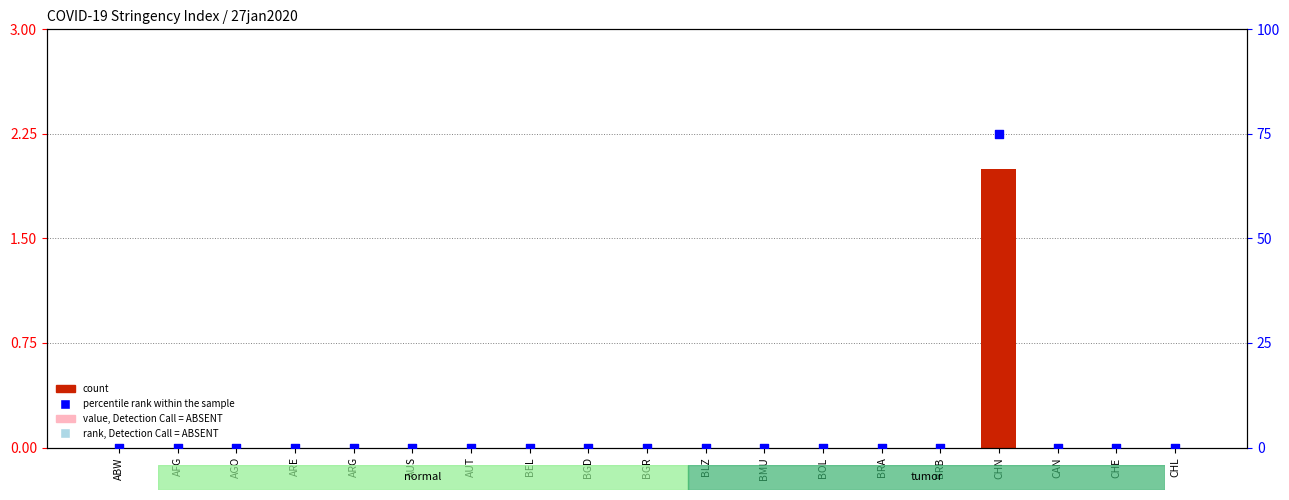

At how many categories does at least one series exceed 12?

1